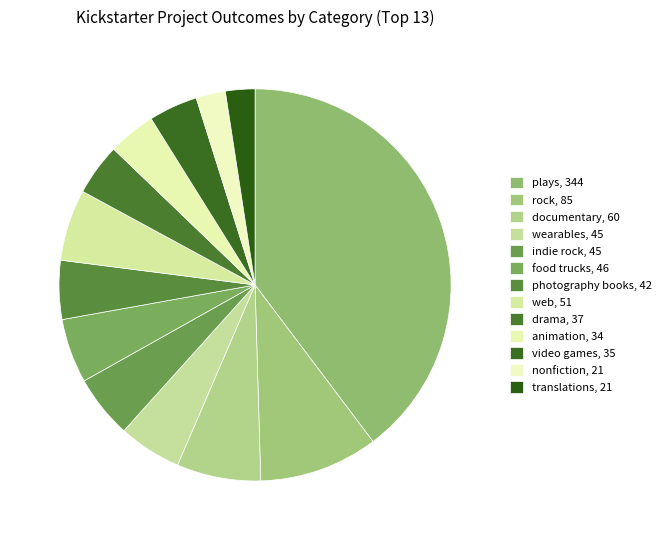

To the nearest percent, what portion does web represent?

6%